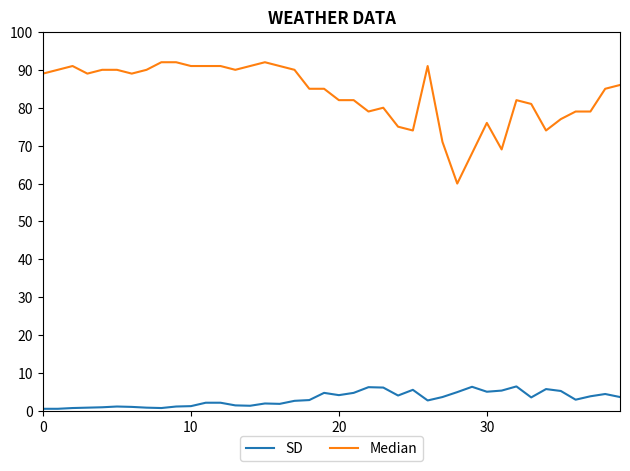

Rank the series by their average value, from highest to lowest.

Median, SD